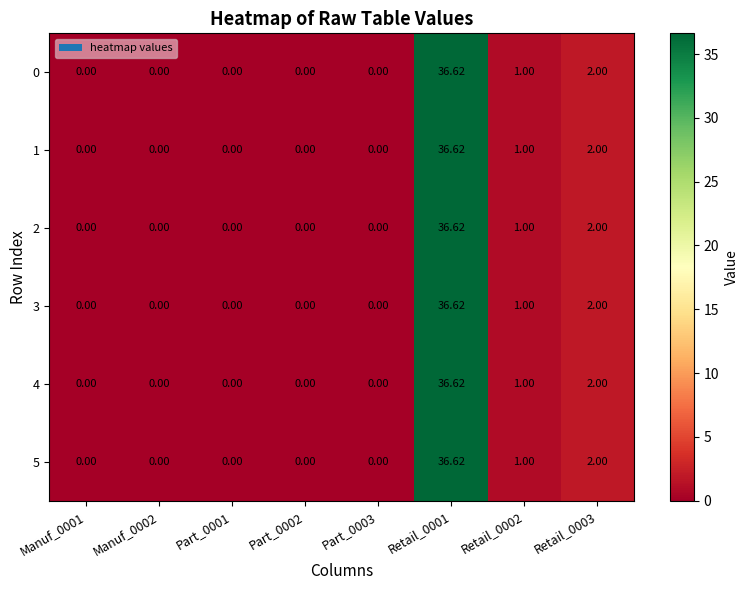

List the series in order of their peak value, highest first.

0, 1, 2, 3, 4, 5